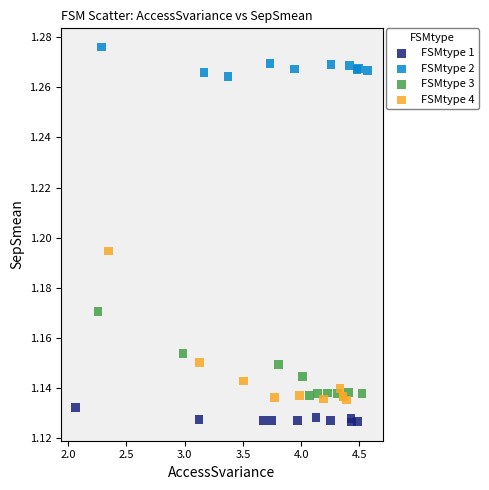

Which series has the largest Y range (max minus min)?

FSMtype 4